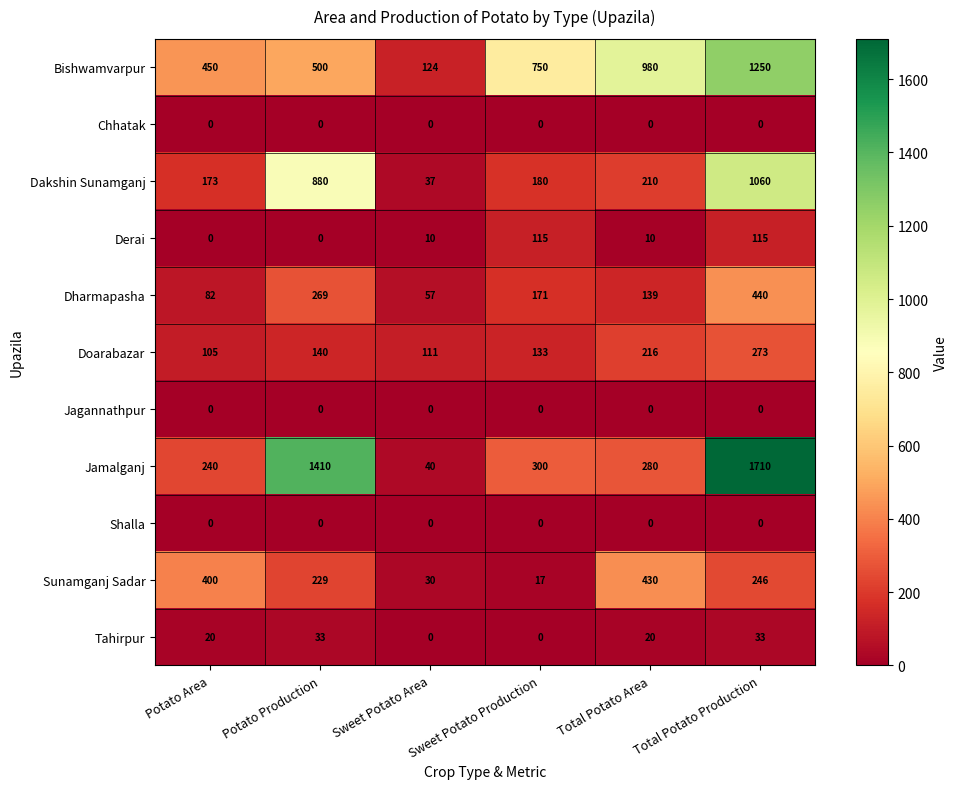

At which category is the sum across all series the highest?

Total Potato Production